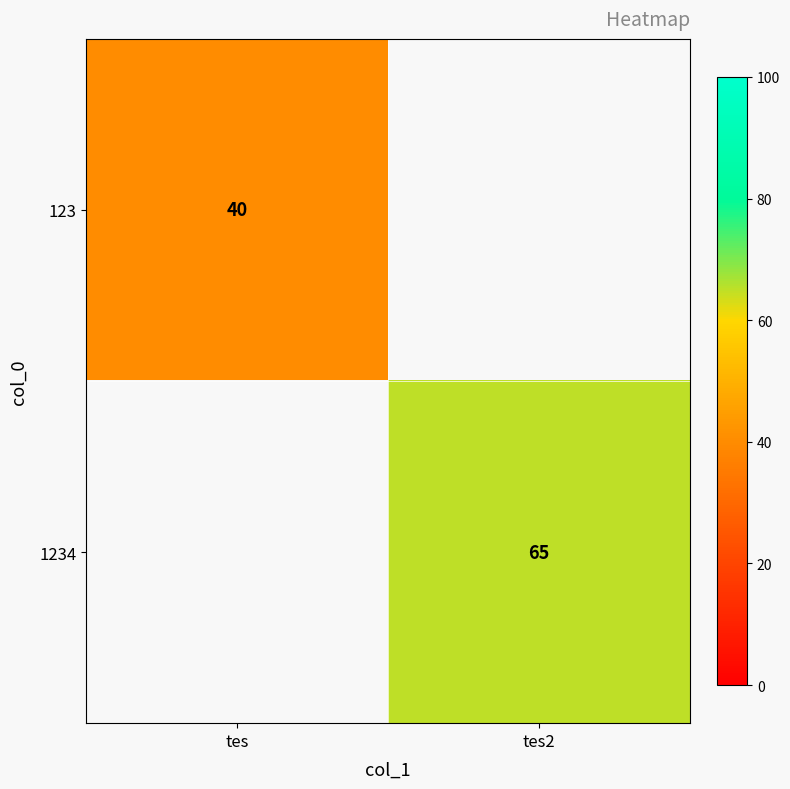

Between tes2 and tes, which is larger?

tes